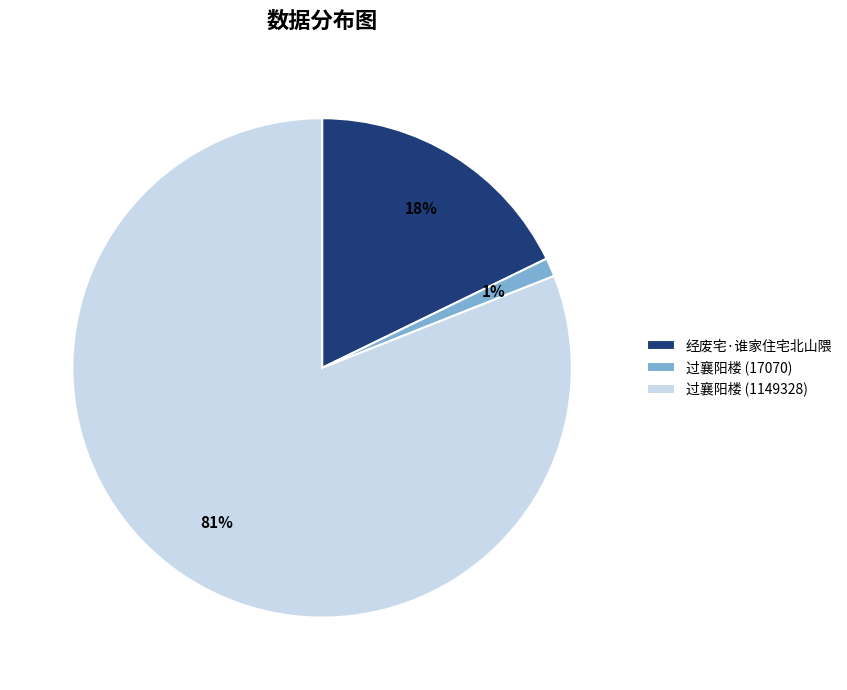

What is the smallest slice in the pie chart?

过襄阳楼 (17070)